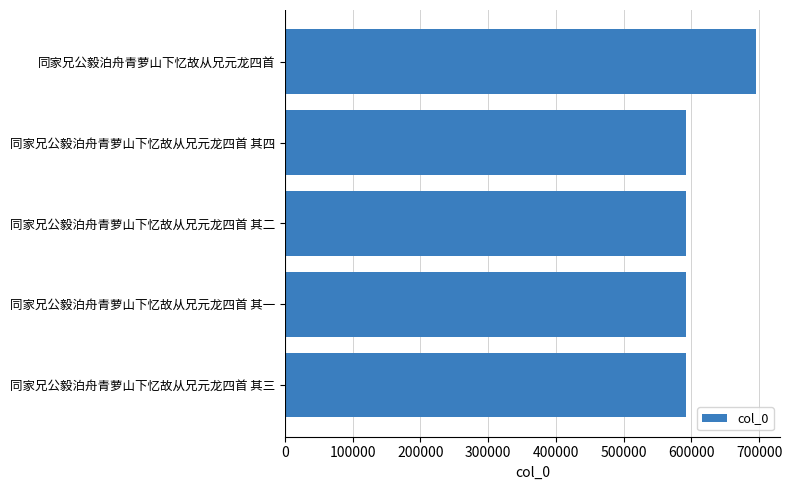

Is it true that the value at 同家兄公毅泊舟青萝山下忆故从兄元龙四首 其三 is 591719?

True